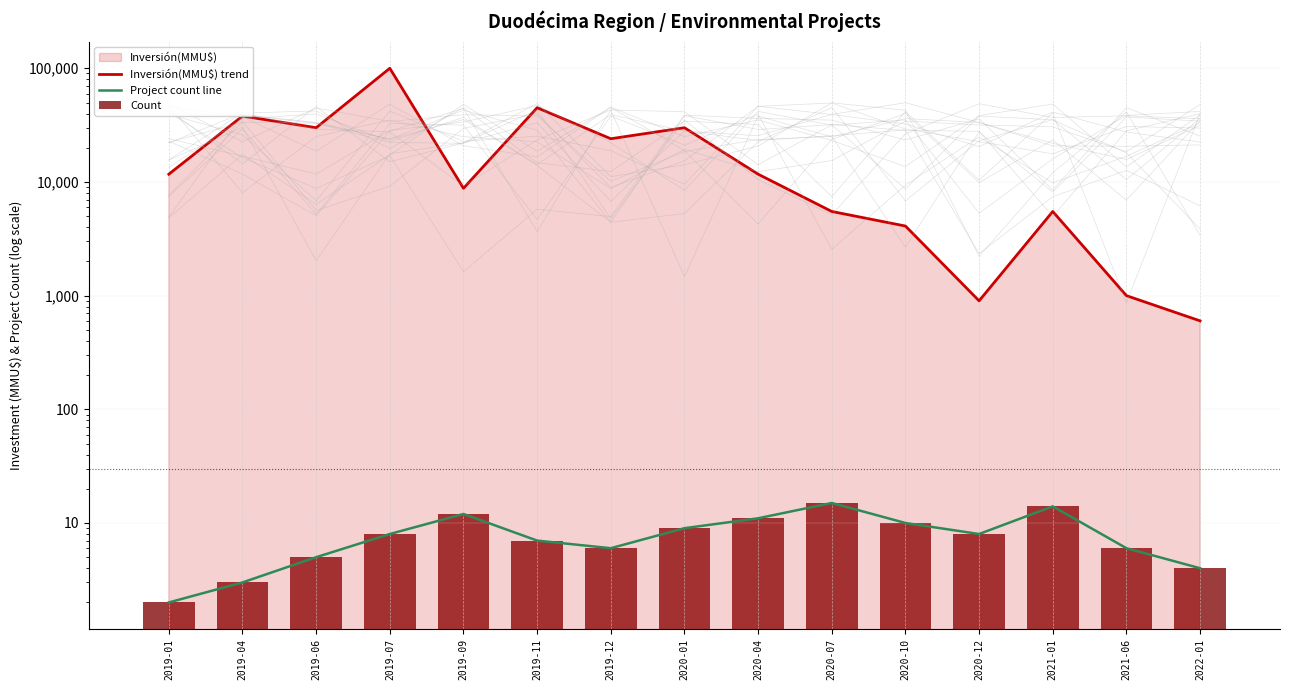

What is the sum of the Count values at 2020-10 and 2019-04?

13